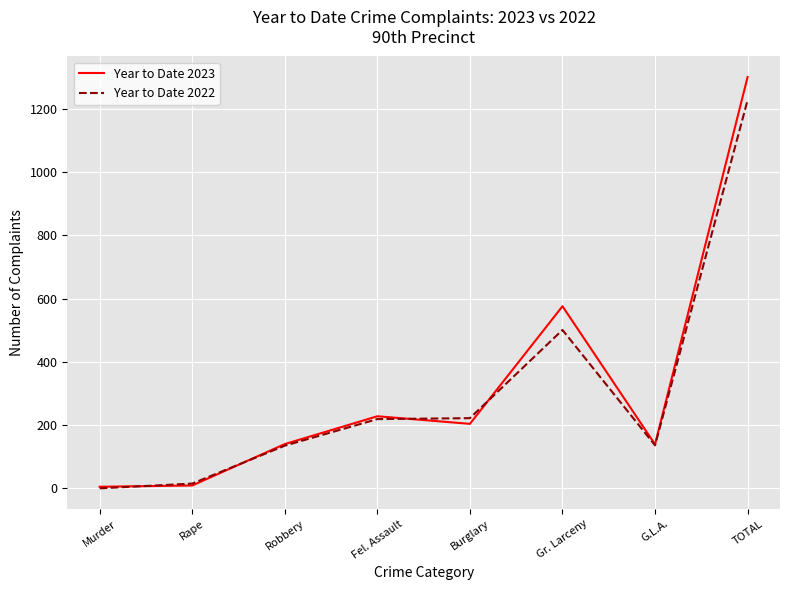

Where is Year to Date 2022 nearest to the value 614?

Gr. Larceny